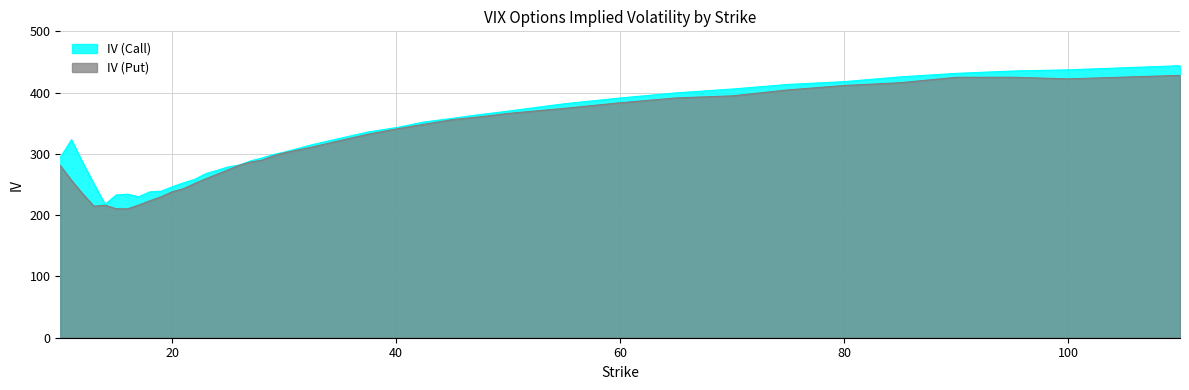

Between 17 and 65, which series saw the biggest shift?

IV (Put)